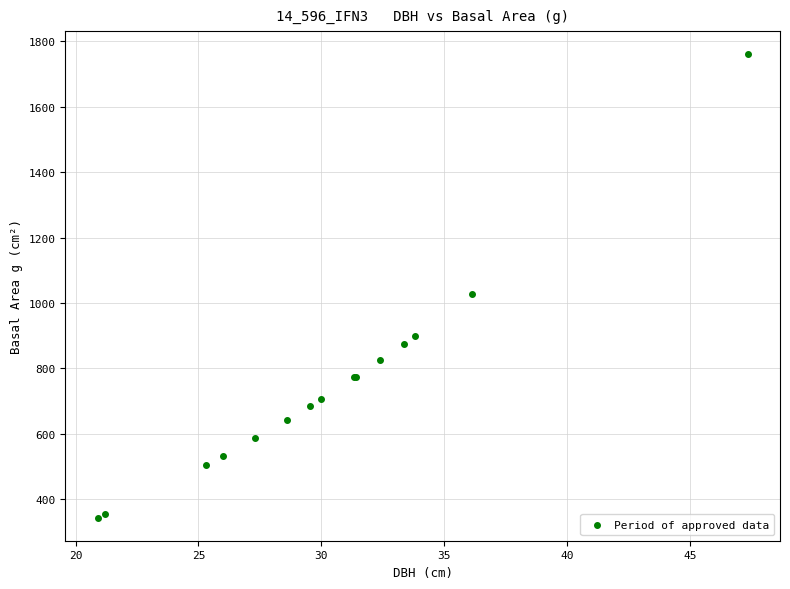

What Y value in the scatter plot is closest to 1051?

1026.4